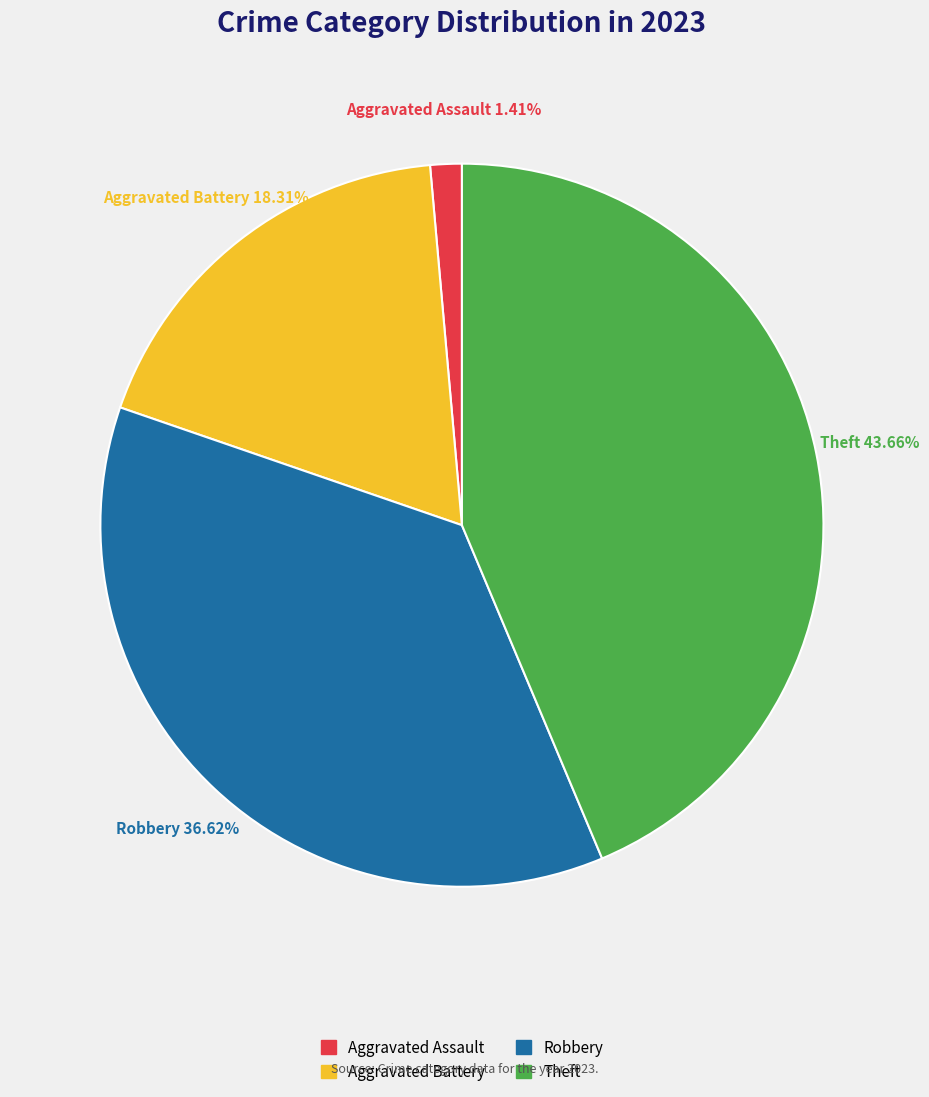

To the nearest percent, what is the average slice percentage?

25%